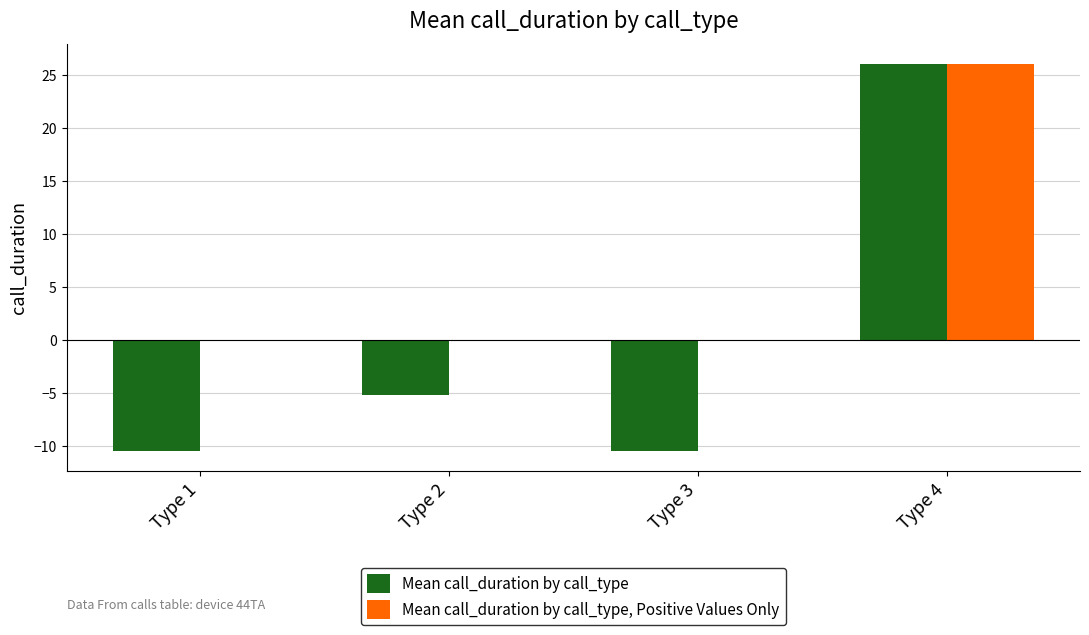

What is the average value of the Mean call_duration by call_type, Positive Values Only series?

6.5